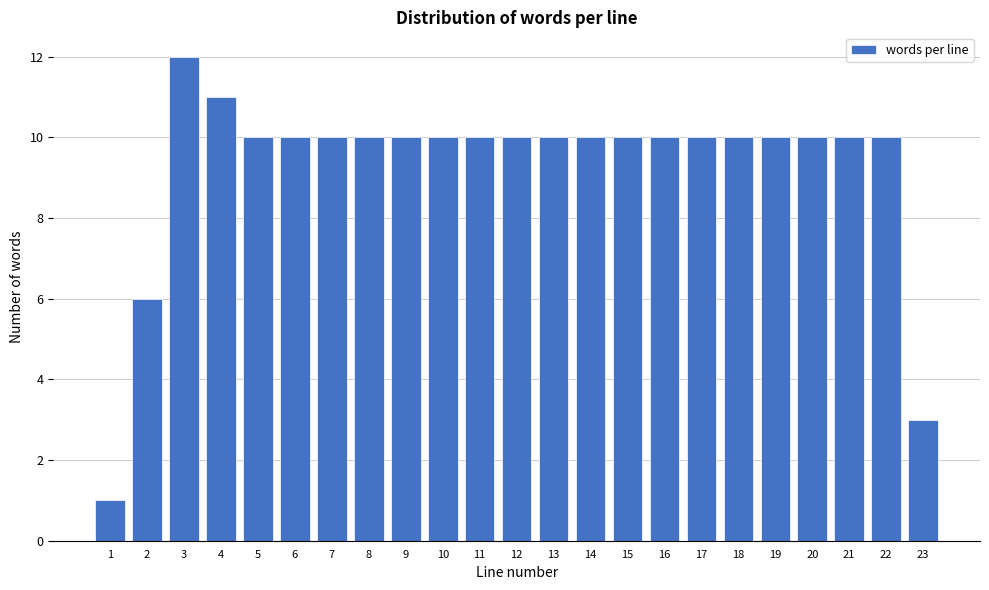

Reading left to right, extract all data points from this chart.

1=1	2=6	3=12	4=11	5=10	6=10	7=10	8=10	9=10	10=10	11=10	12=10	13=10	14=10	15=10	16=10	17=10	18=10	19=10	20=10	21=10	22=10	23=3